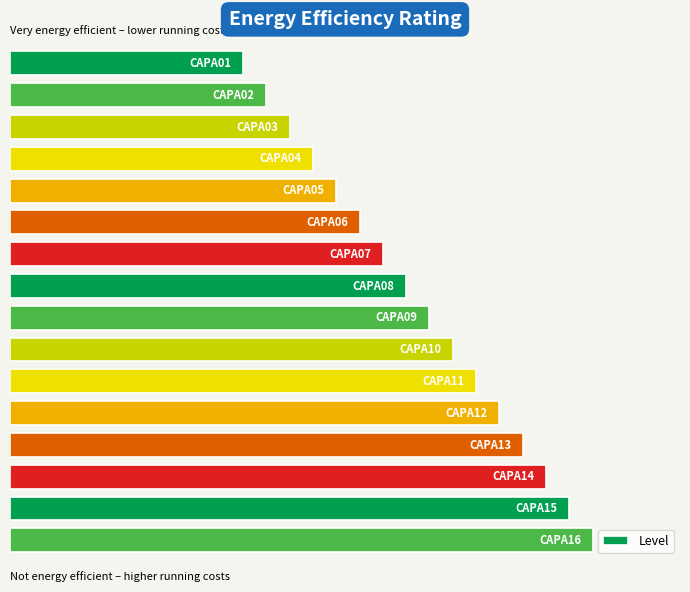

Count the number of data series in this chart.

1